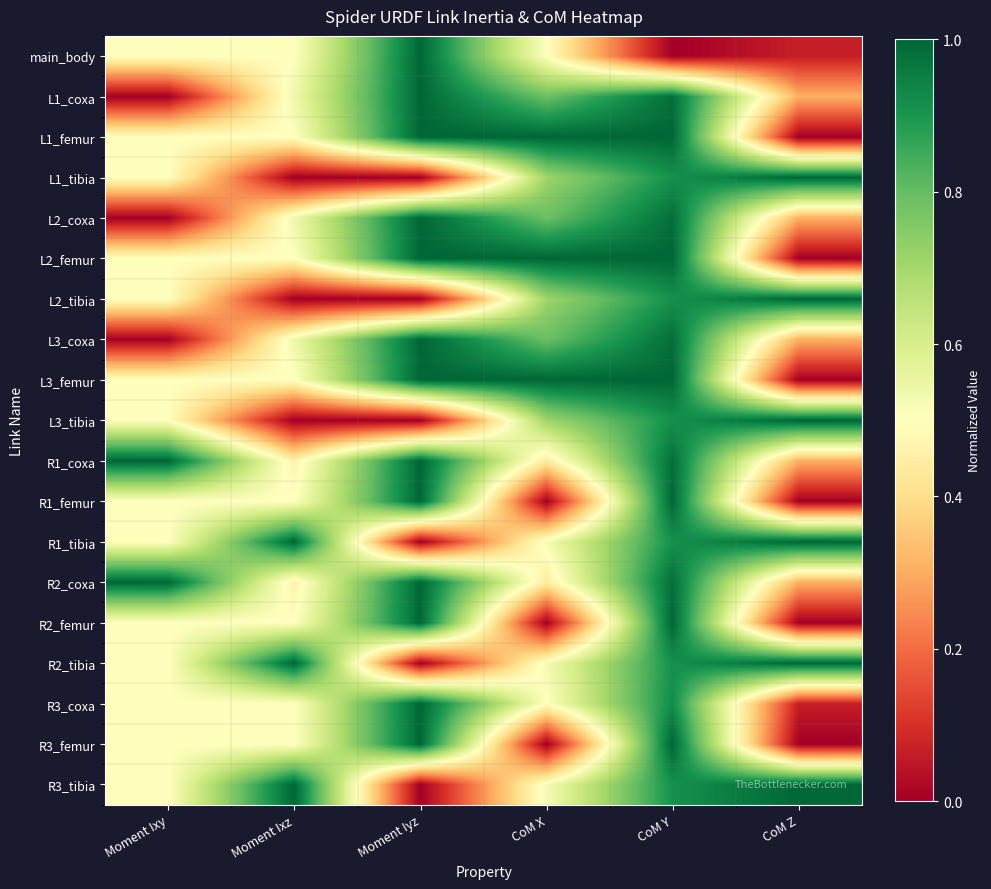

At which category is the sum across all series the highest?

CoM Y